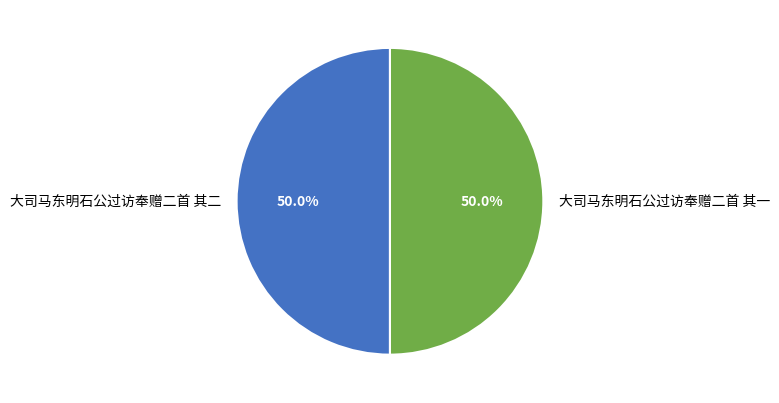

How many slices are in this pie chart?

2